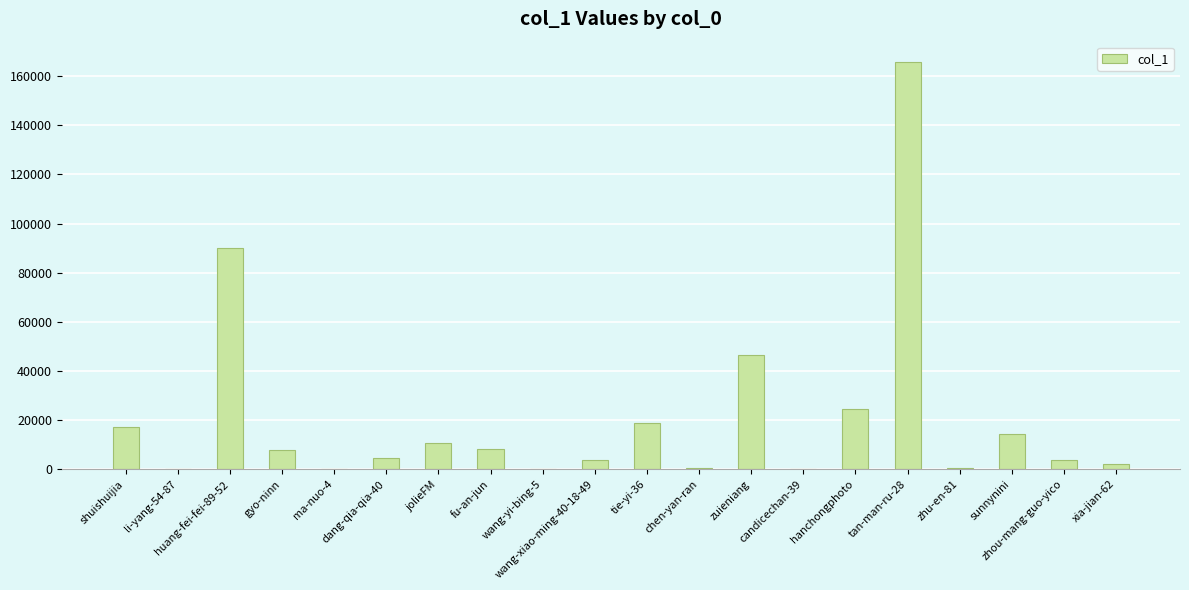

Are the bars grouped side by side (vs. stacked)?

No